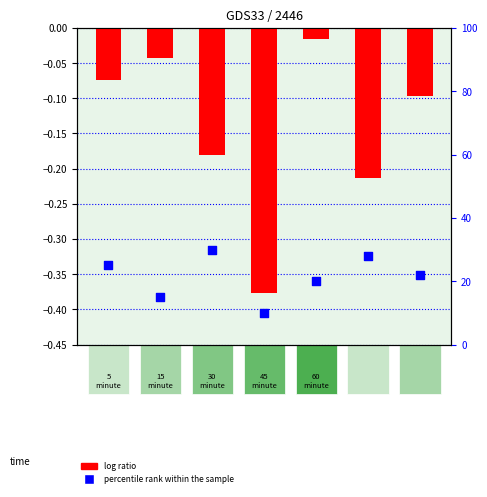

Is the value of percentile rank within the sample at GSM916 greater than the value of log ratio at GSM915?

Yes